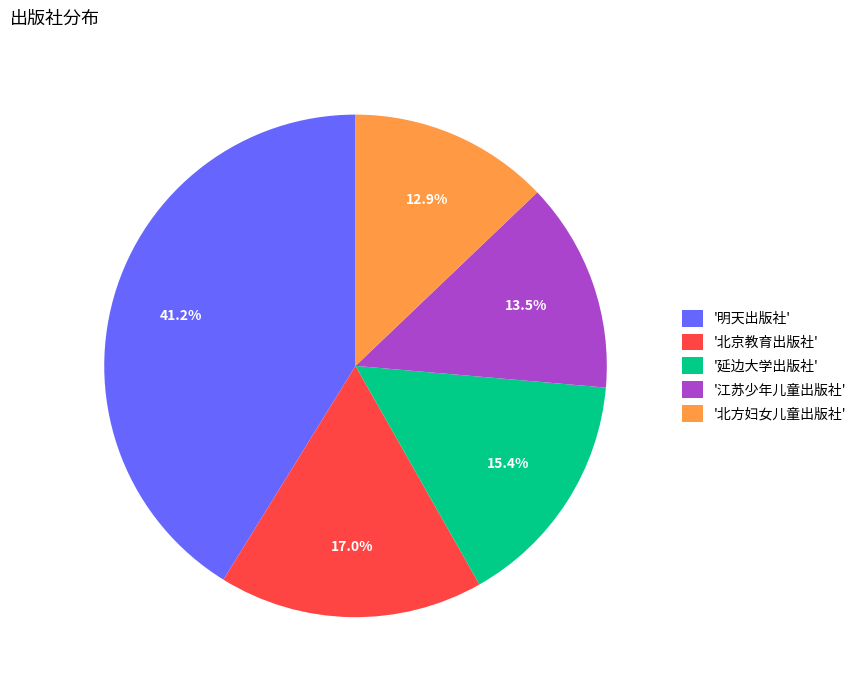

To the nearest percent, what is the difference between the largest and smallest slice percentages?

28%